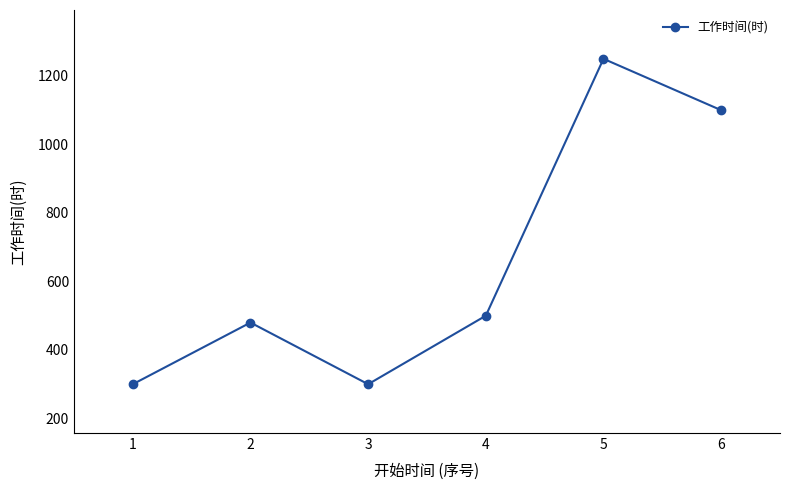

How many lines are shown in the chart?

1